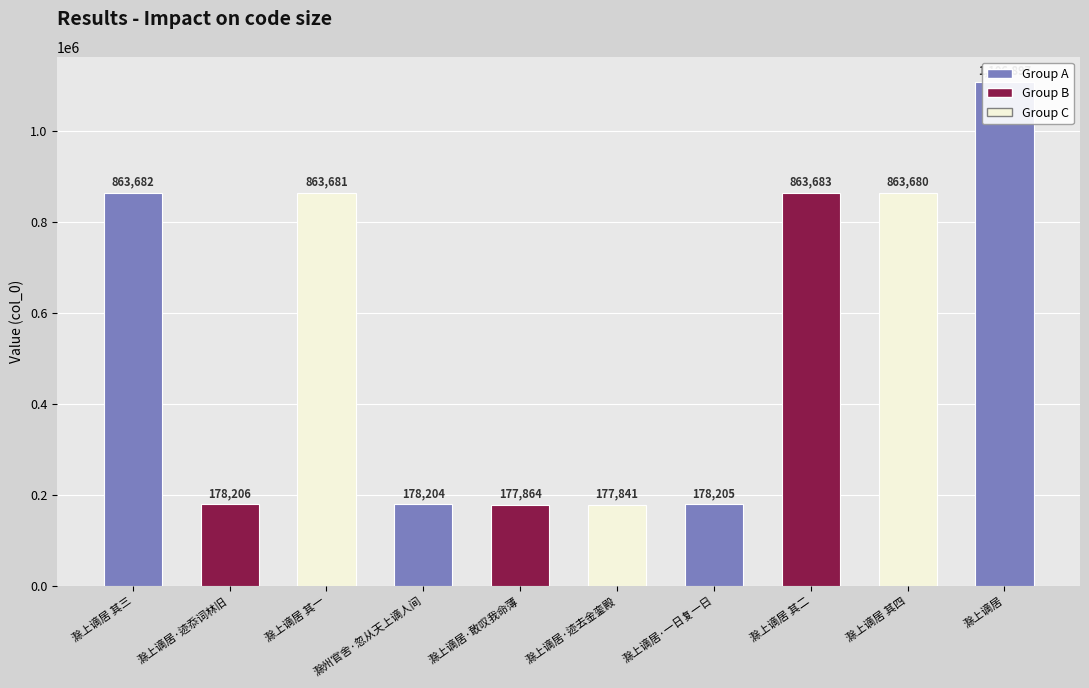

At which category does the chart reach its peak across all series?

滁上谪居